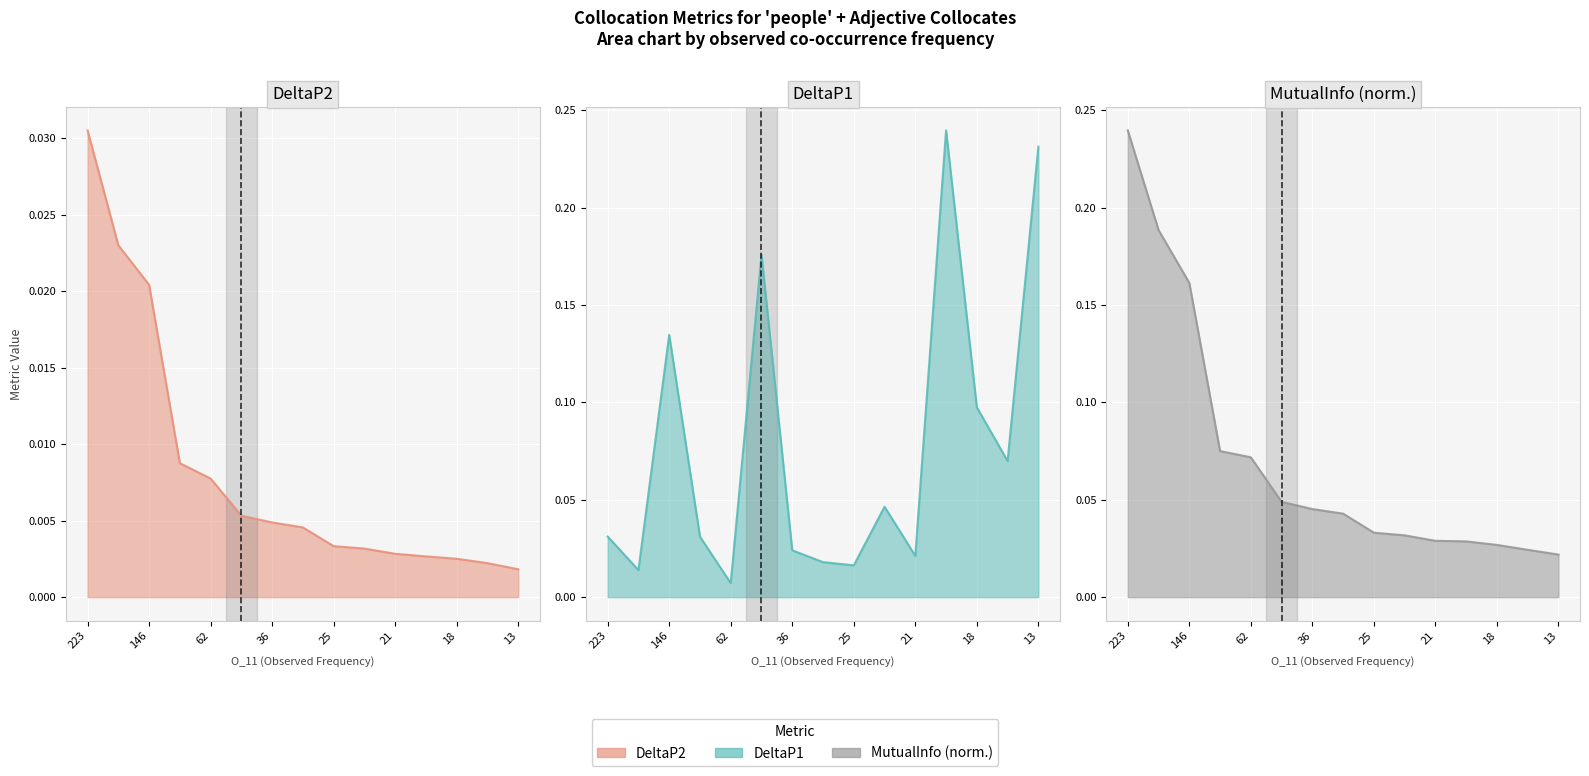

What are all the series names shown in the legend?

DeltaP2, DeltaP1, MutualInfo